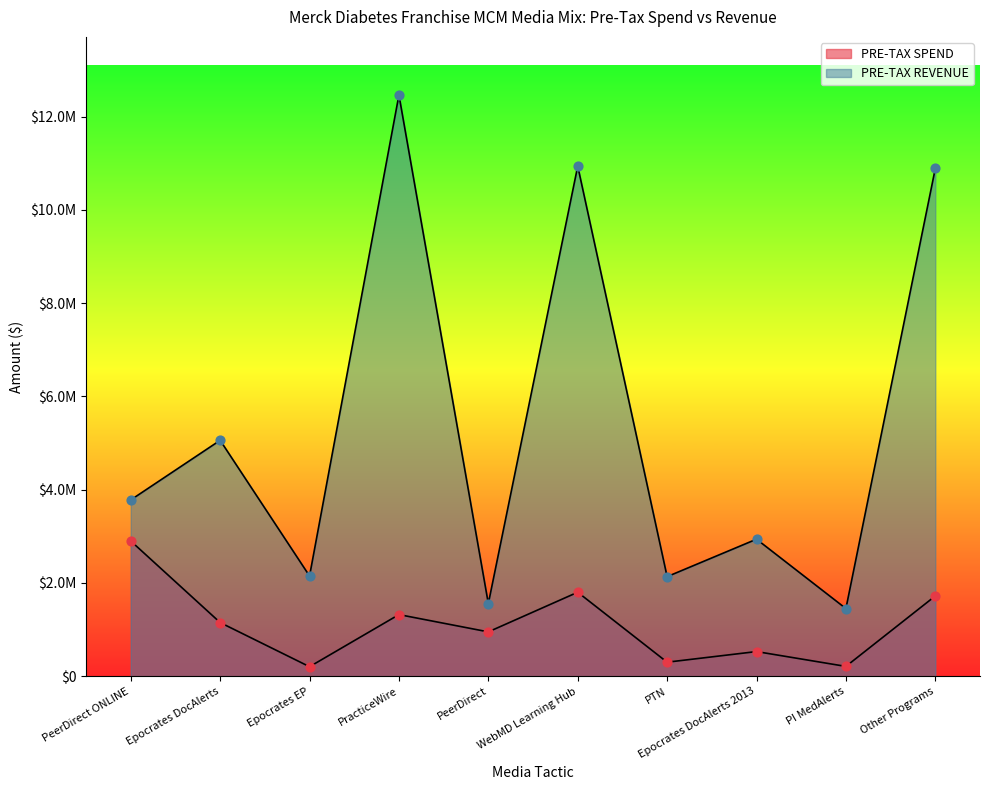

Which series has the largest total across all categories?

PRE-TAX REVENUE